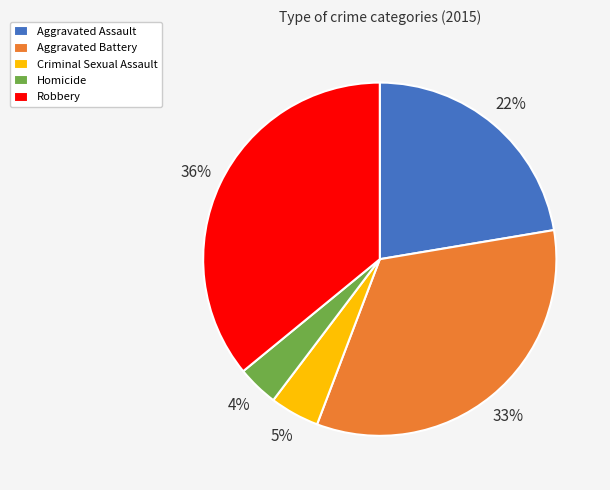

The Aggravated Assault slice represents 22% of the pie. True or false?

True